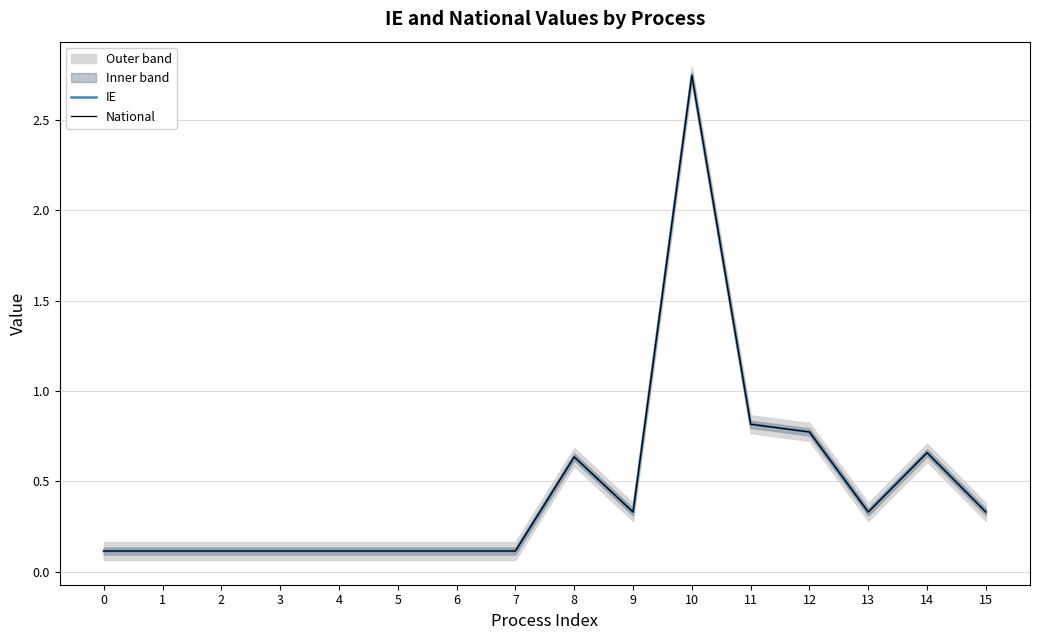

Where is National nearest to the value 1?

11